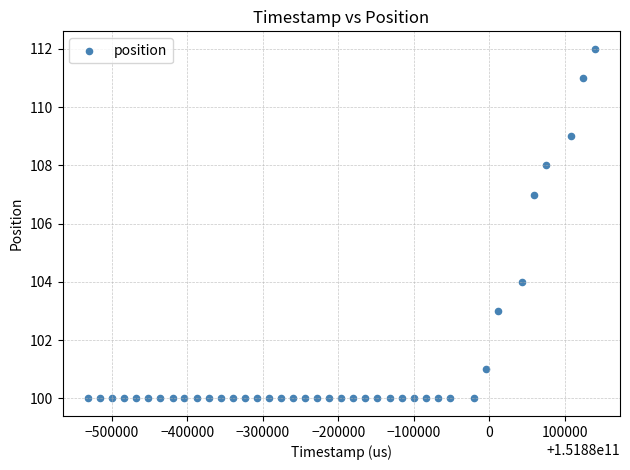

What Y value in the scatter plot is closest to 106?

107